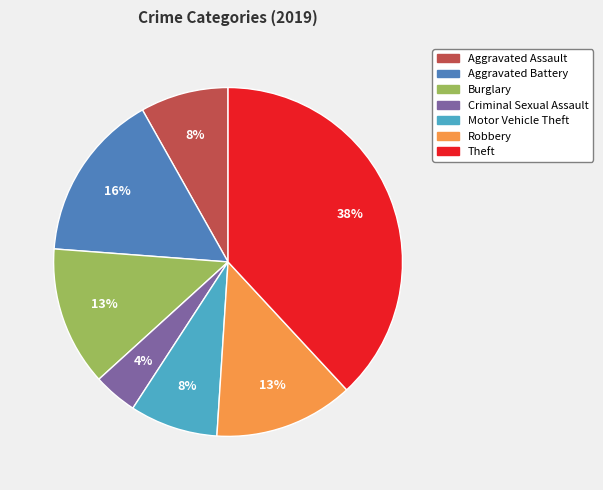

Is there any slice that represents more than half of the pie?

No